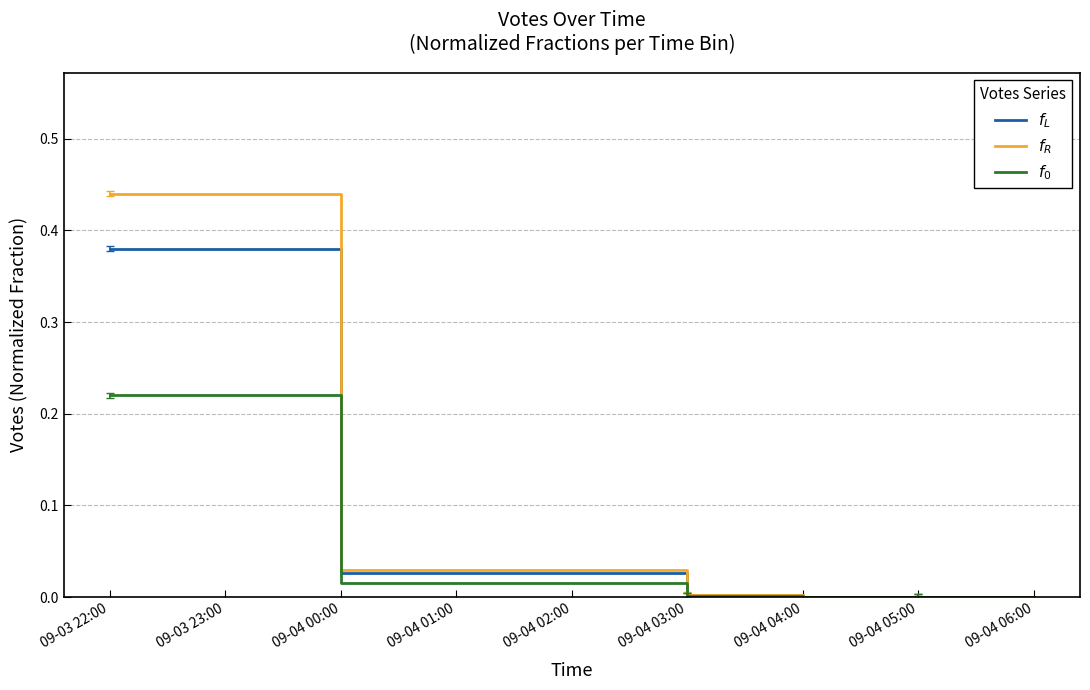

What is the sum of all $f_R$ values?

0.5